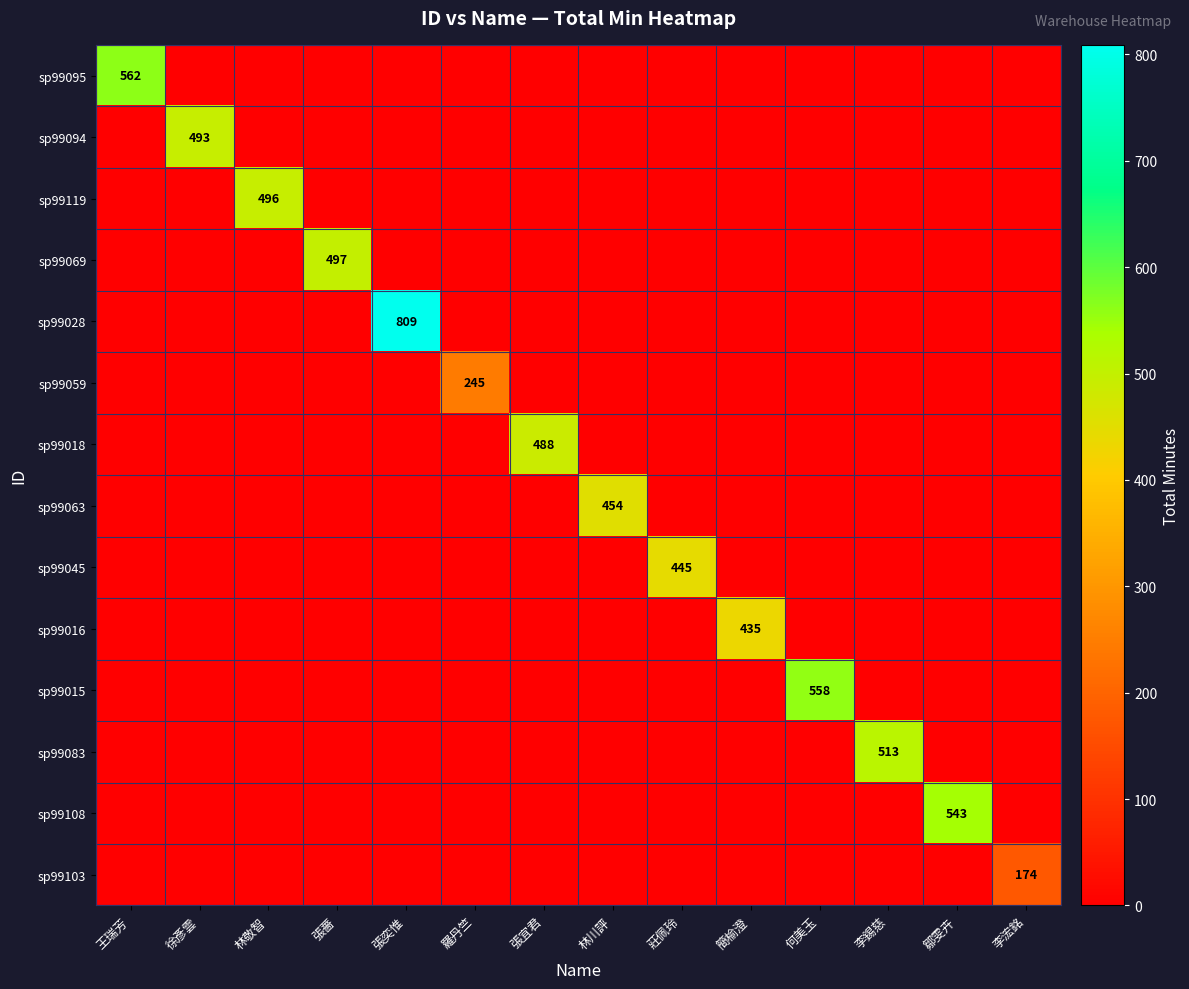

How many data points in sp99018 are above 0?

1